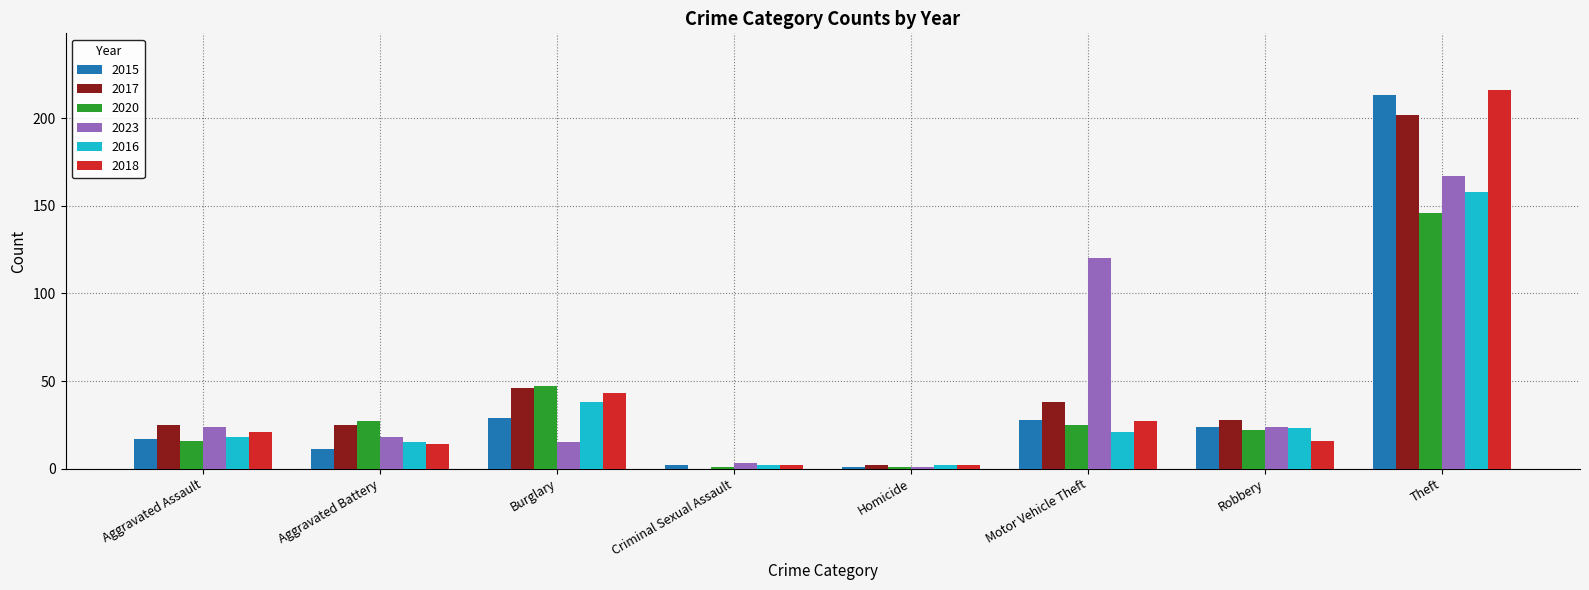

What are all the series names shown in the legend?

2015, 2017, 2020, 2023, 2016, 2018